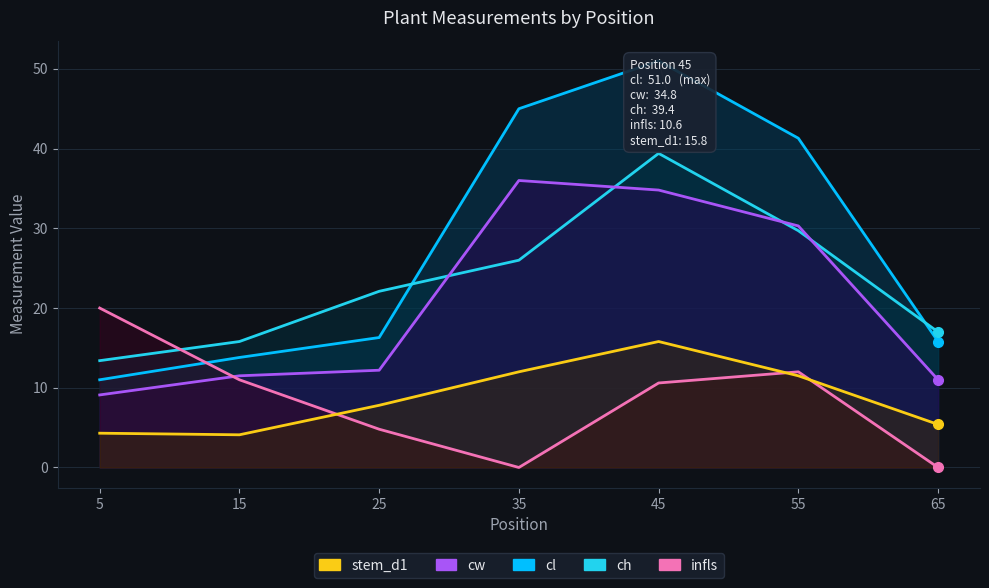

In infls, how many points are higher than both neighbors (excluding endpoints)?

1